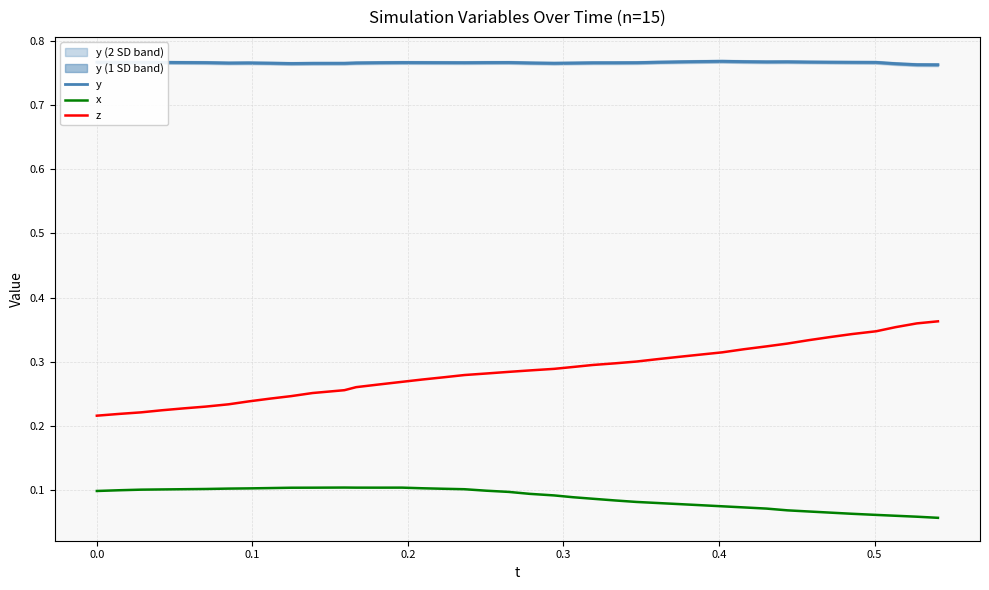

True or false: y and x cross at least once.

False